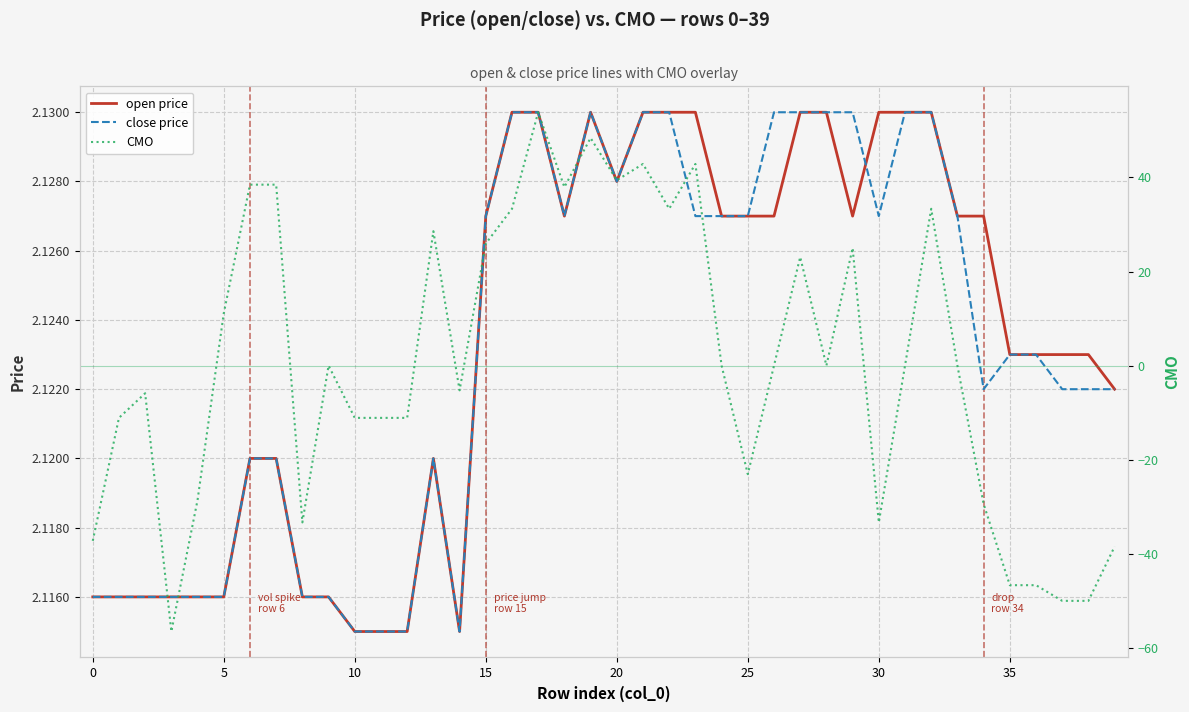

Where is the first local maximum for close price?

13